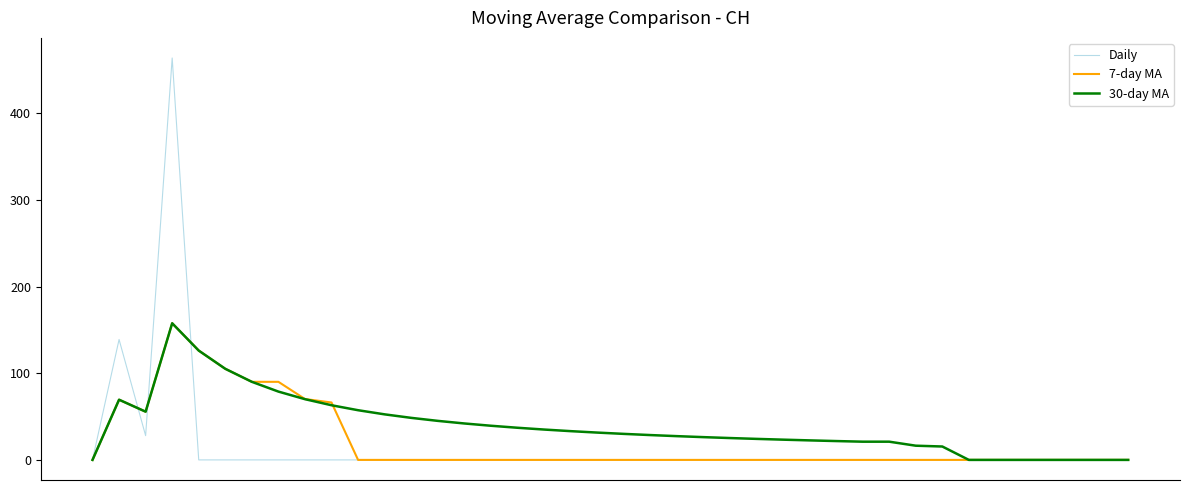

Which series has the largest range (max minus min)?

Daily